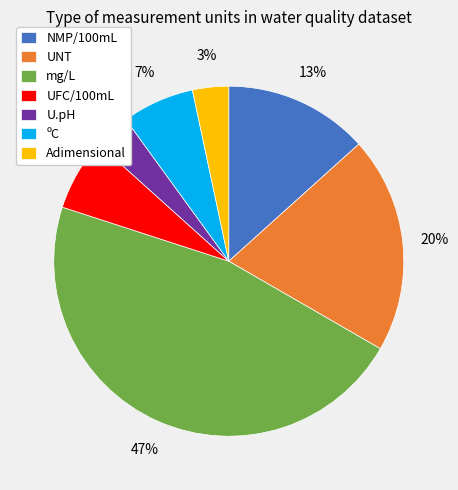

Combined, do UNT and NMP/100mL account for over 50%?

No